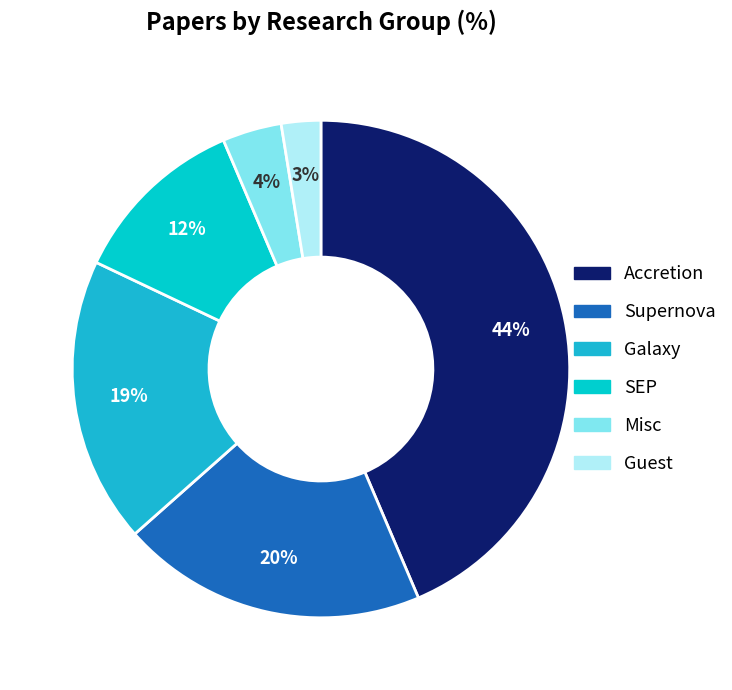

To the nearest percent, what is the difference between the largest and smallest slice percentages?

41%